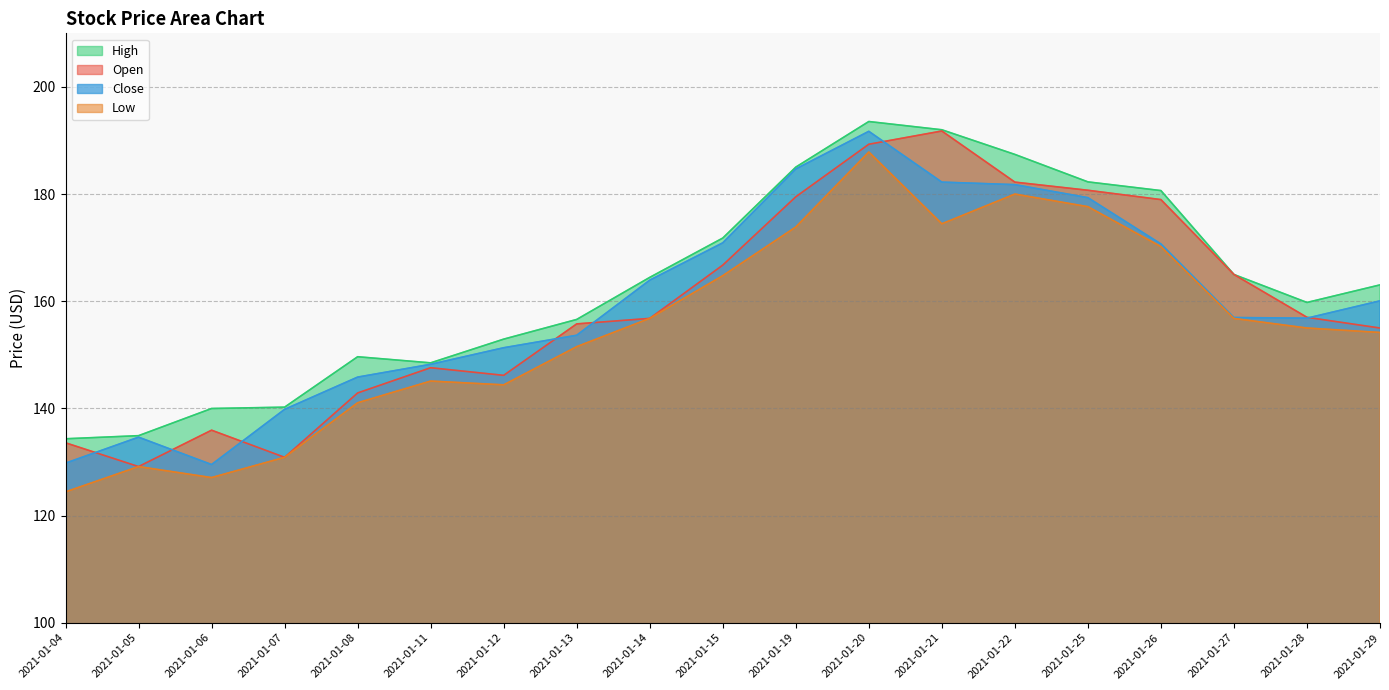

What is the highest value of the Low series?

187.8